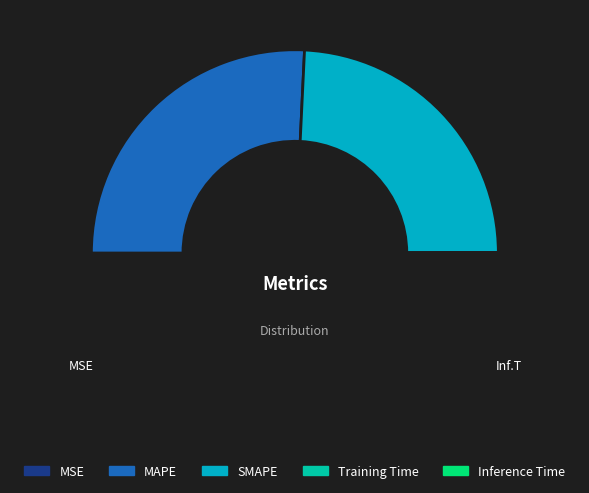

Which category has the biggest portion of the pie?

MAPE